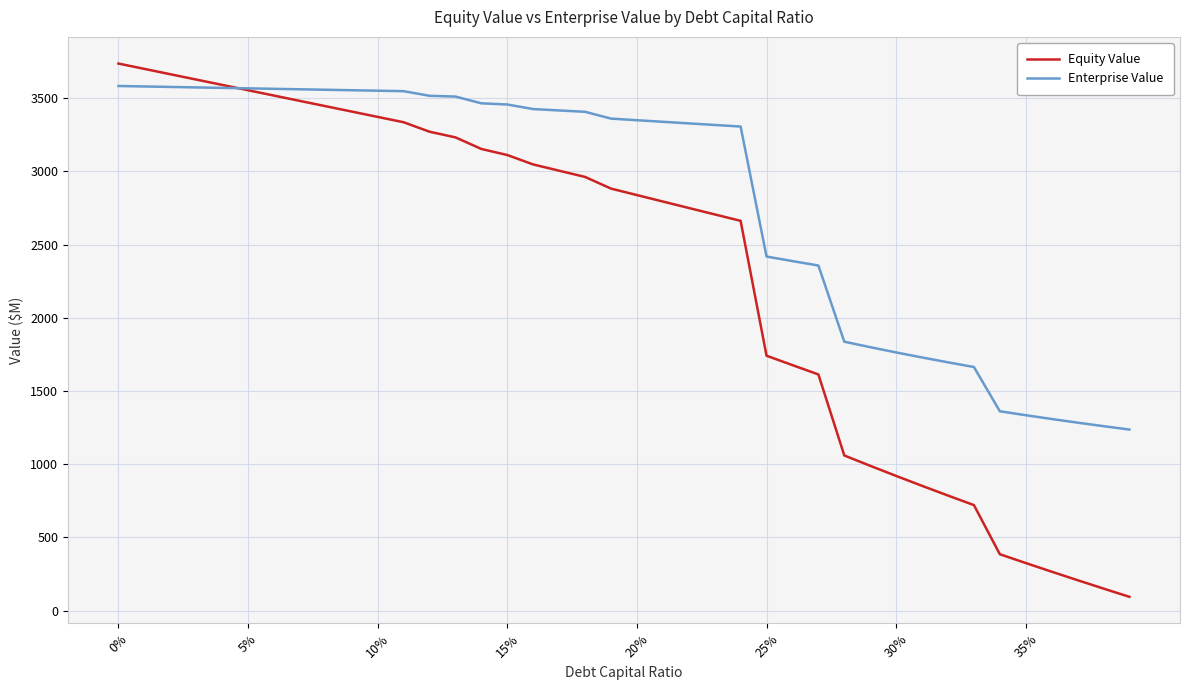

How many values in the Equity Value series exceed 2881?

20